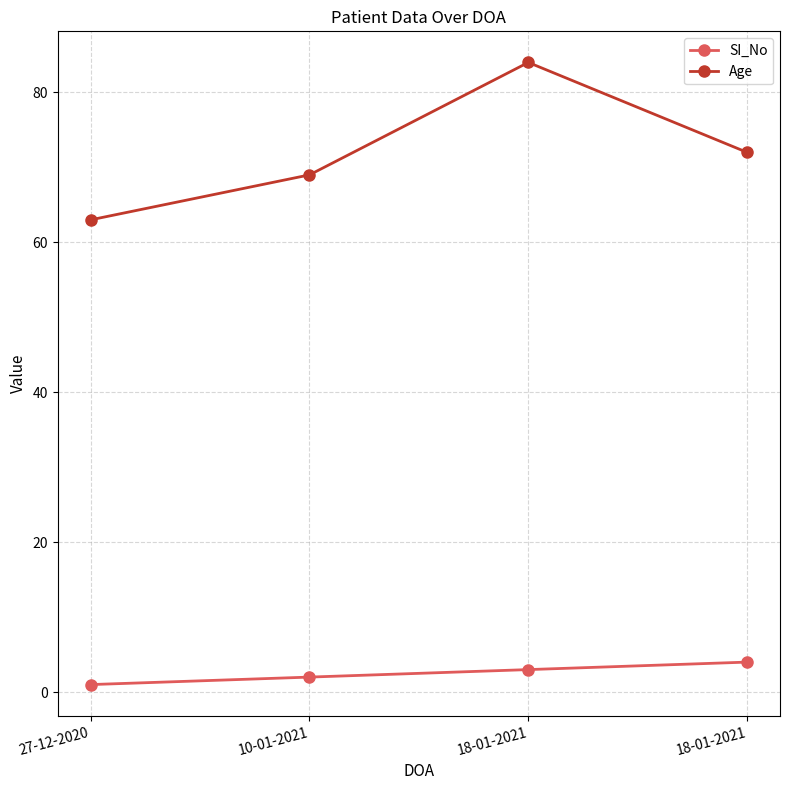

Which series has the widest spread of values?

Age